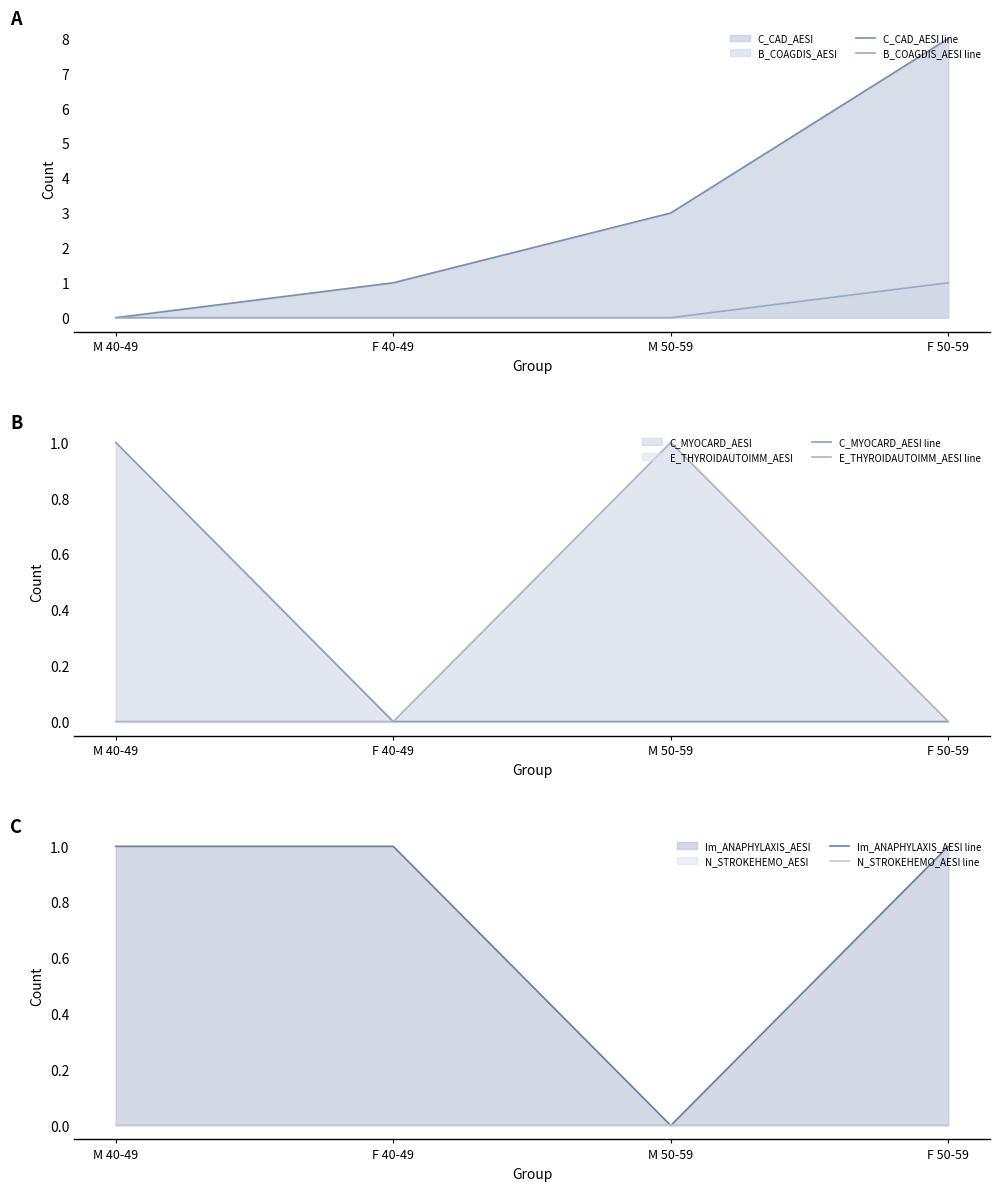

Is it true that E_THYROIDAUTOIMM_AESI line equals 1 at M 40-49?

False